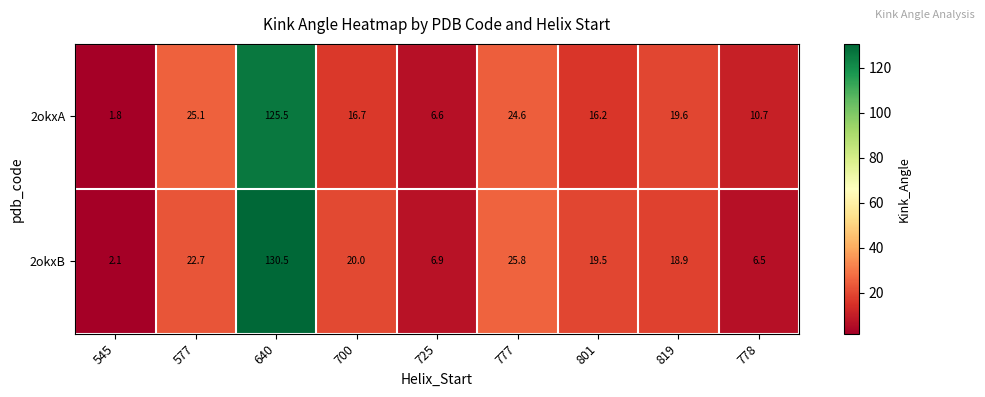

Reading right to left, list all the values displayed in this chart.

2okxA: 10.7	19.6	16.2	24.6	6.6	16.7	125.5	25.1	1.8
2okxB: 6.5	18.9	19.5	25.8	6.9	20.0	130.5	22.7	2.1